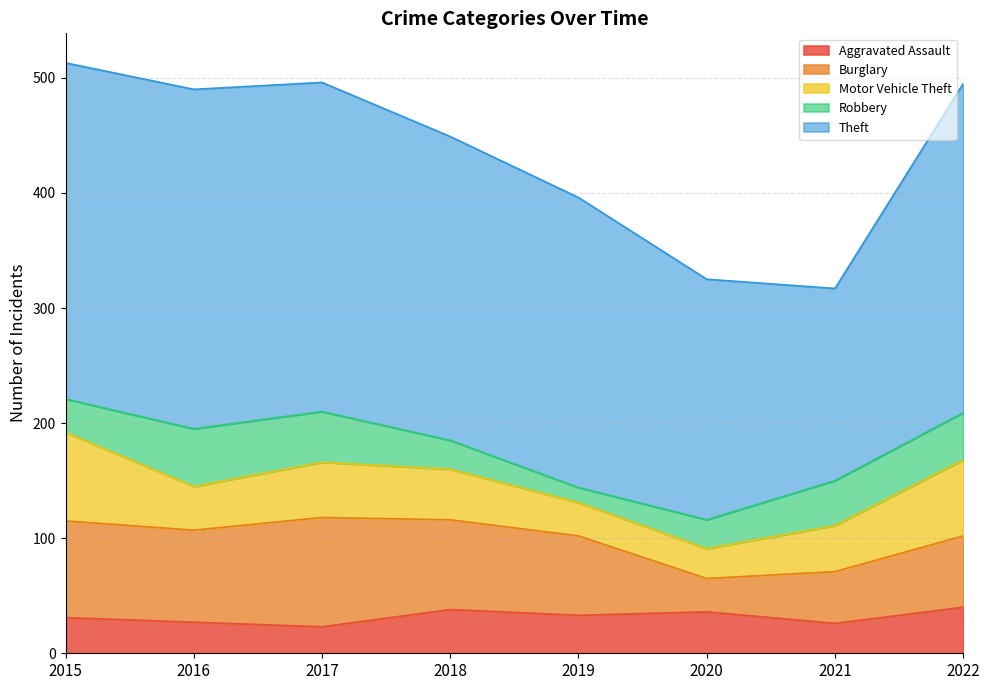

How many series are shown in this chart?

5